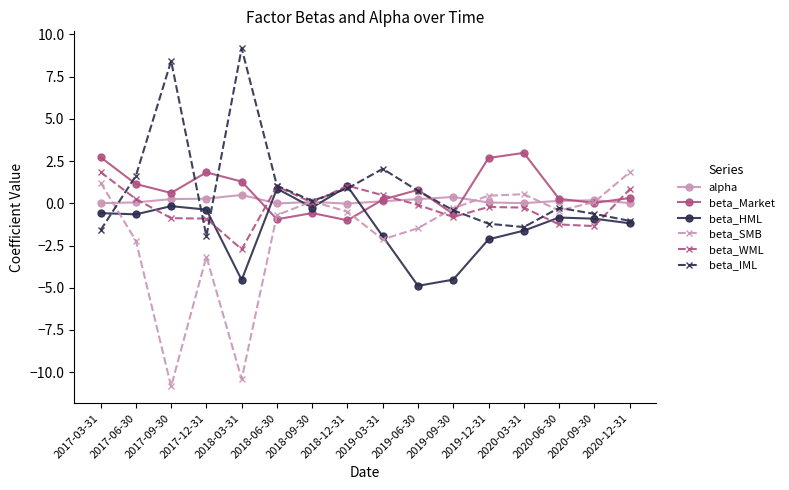

Which series has the largest range (max minus min)?

beta_SMB